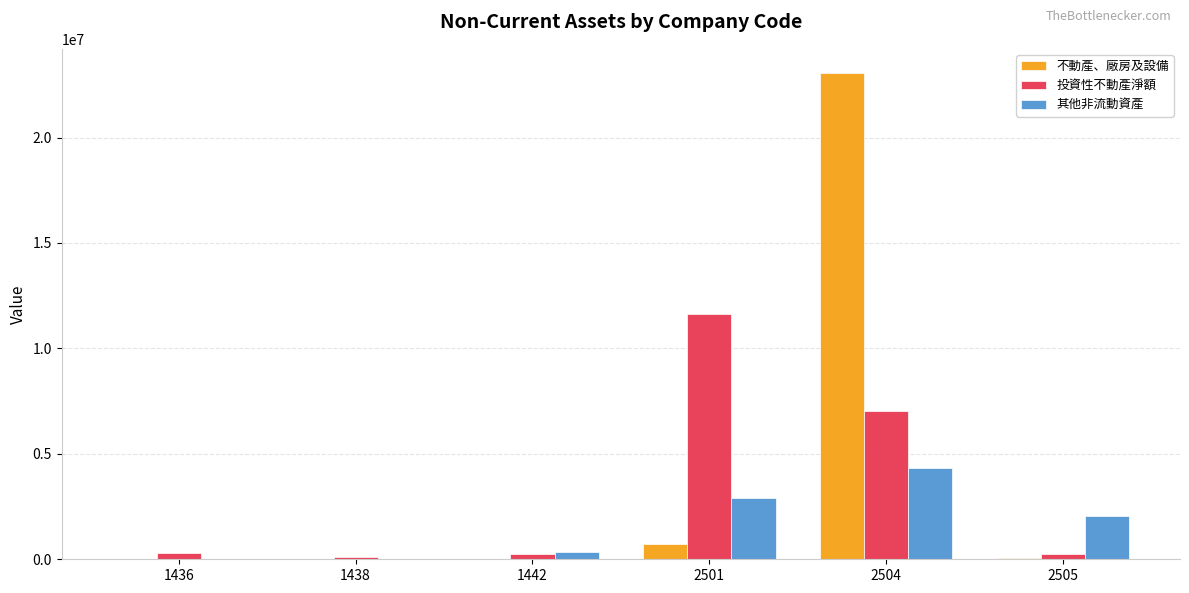

True or false: 投資性不動產淨額 has a value of 118033 at 1438.

True